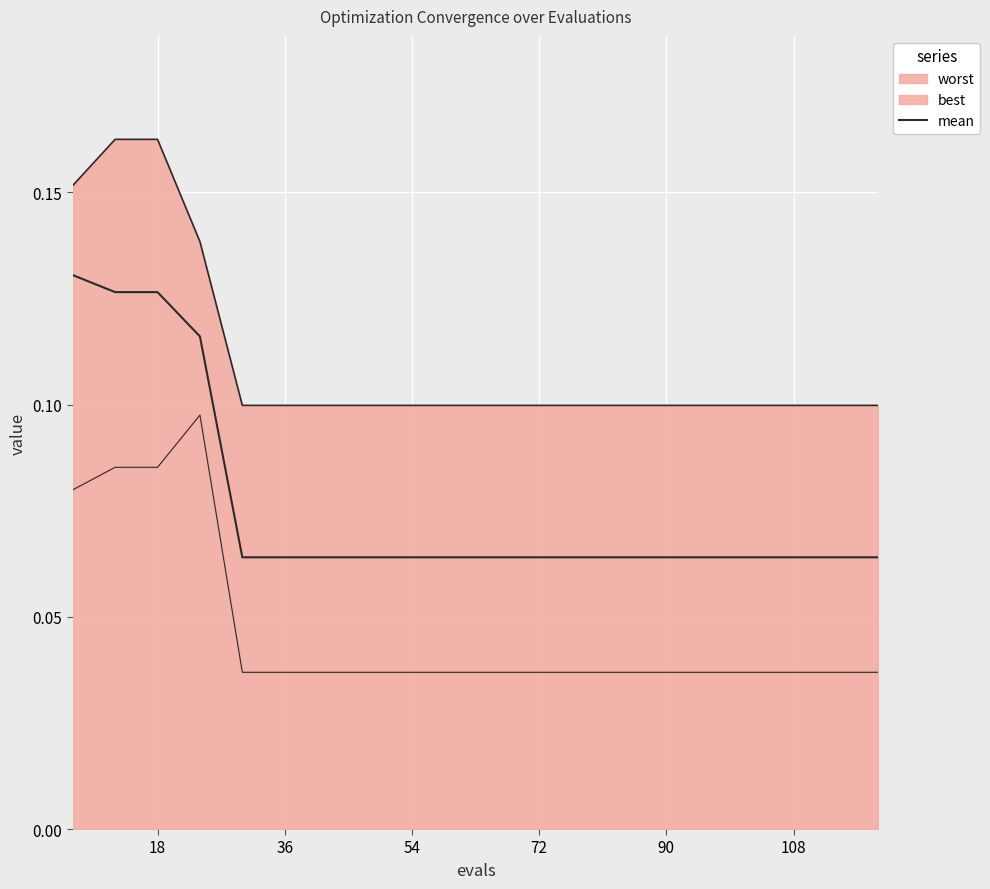

Is it true that the value at 90 is 0.1?

False